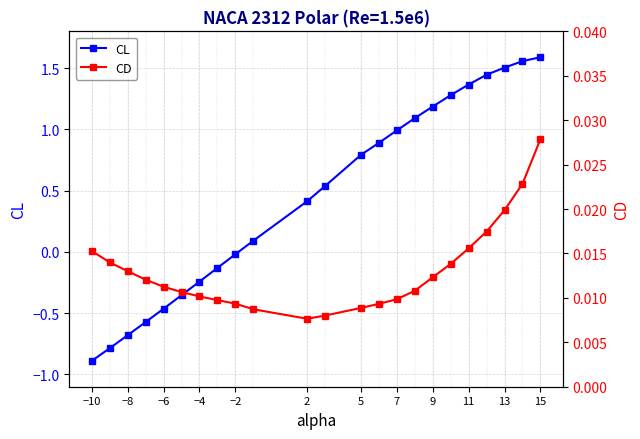

At how many categories does at least one series exceed 0?

23